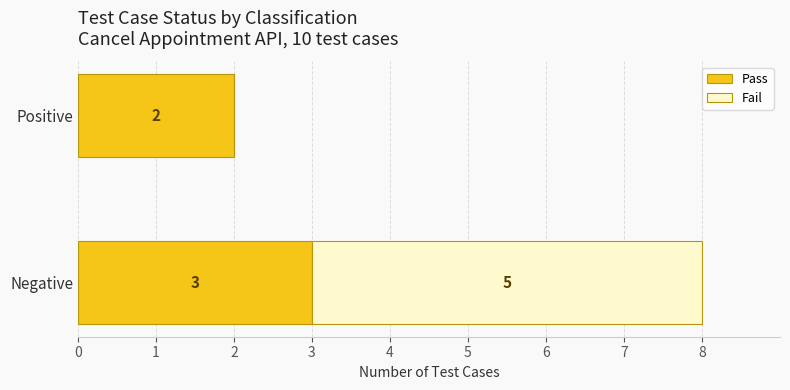

At which category is the sum across all series the highest?

Negative